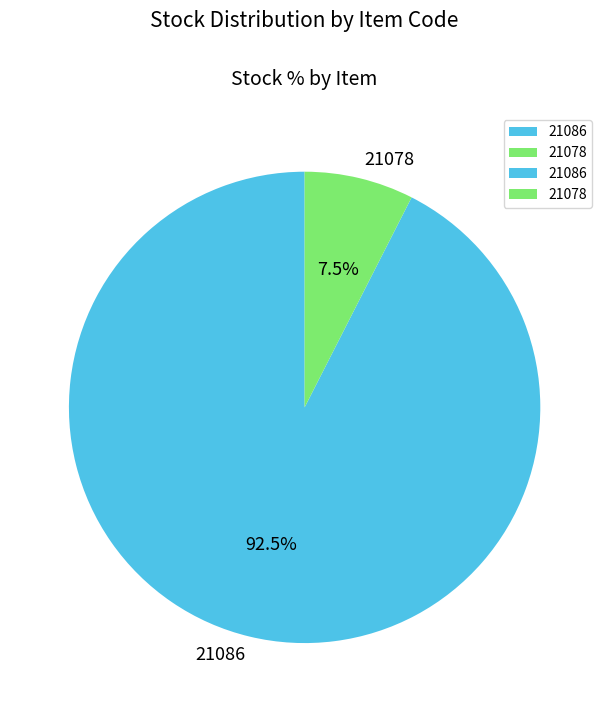

Is there a majority slice in this chart?

Yes